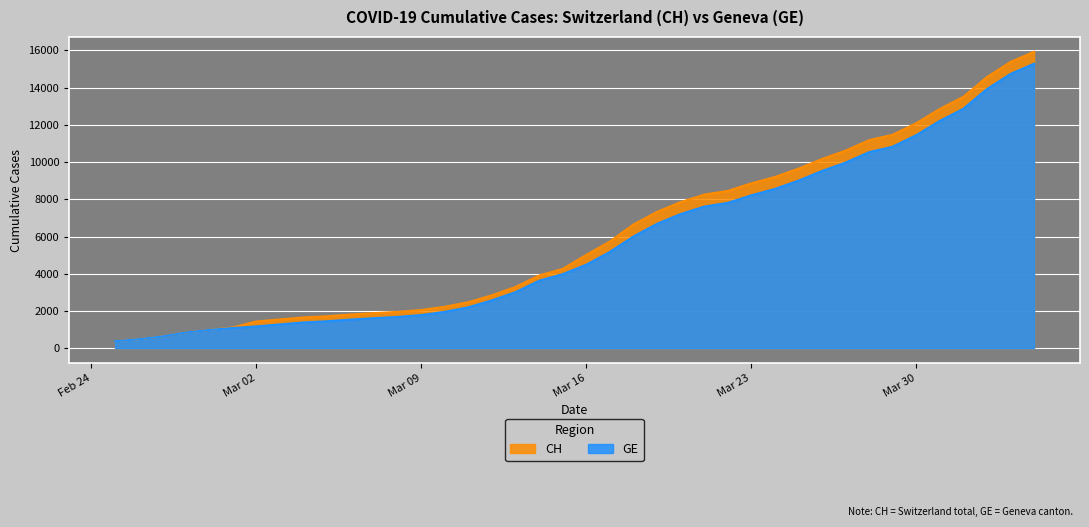

What are all the series names shown in the legend?

CH, GE